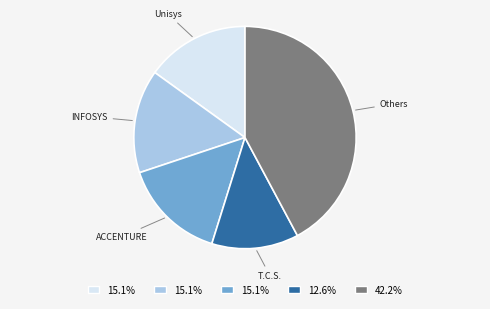

Is it true that T.C.S. is 13% of the pie?

True